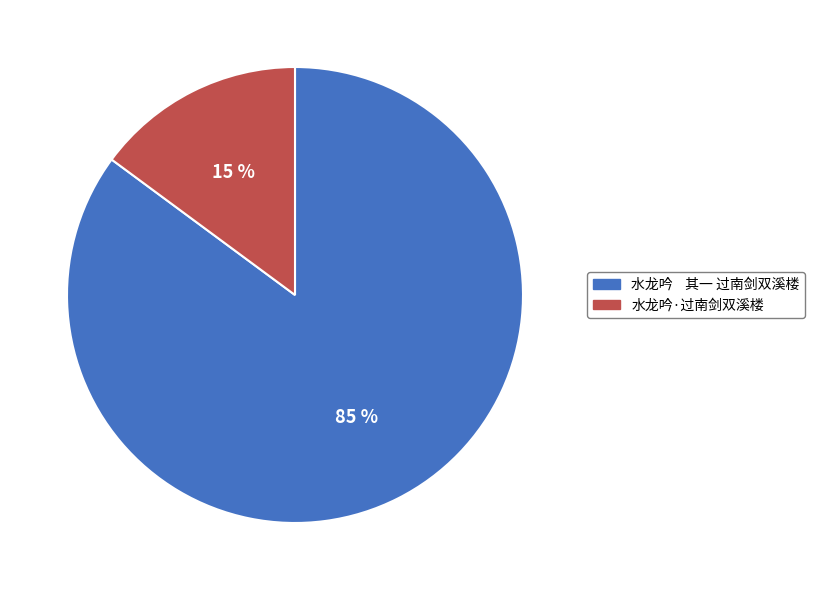

Which slice represents more than half of the pie?

水龙吟 其一 过南剑双溪楼